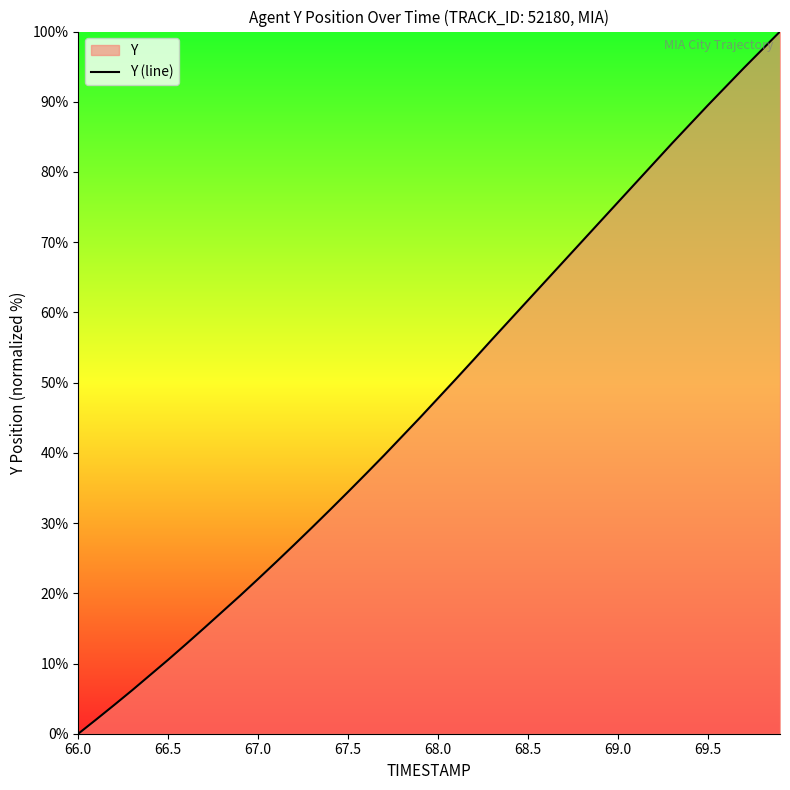

What is the difference between the values at 69.0 and 69.5?

13.8